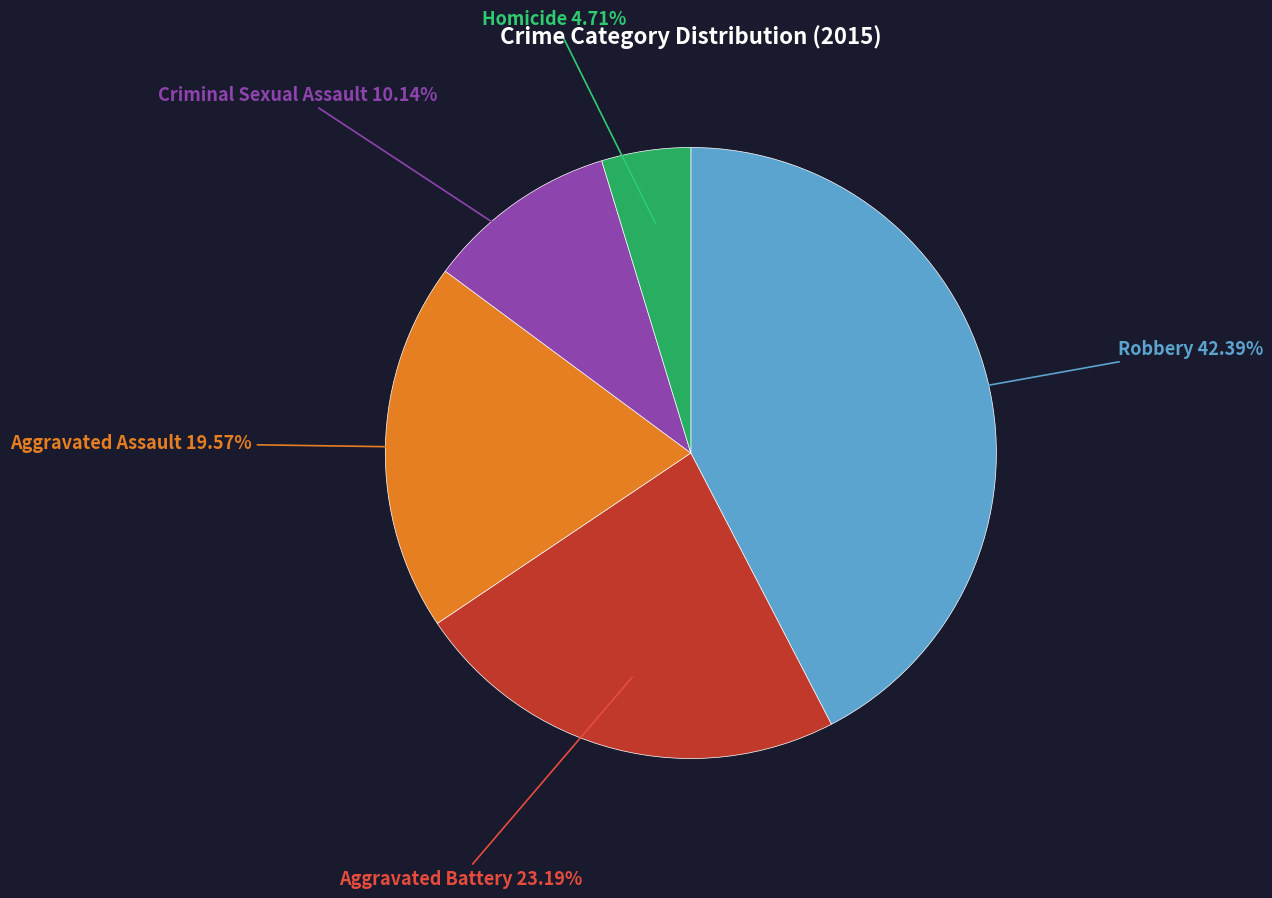

To the nearest percent, what is the combined percentage of Aggravated Battery and Aggravated Assault?

43%